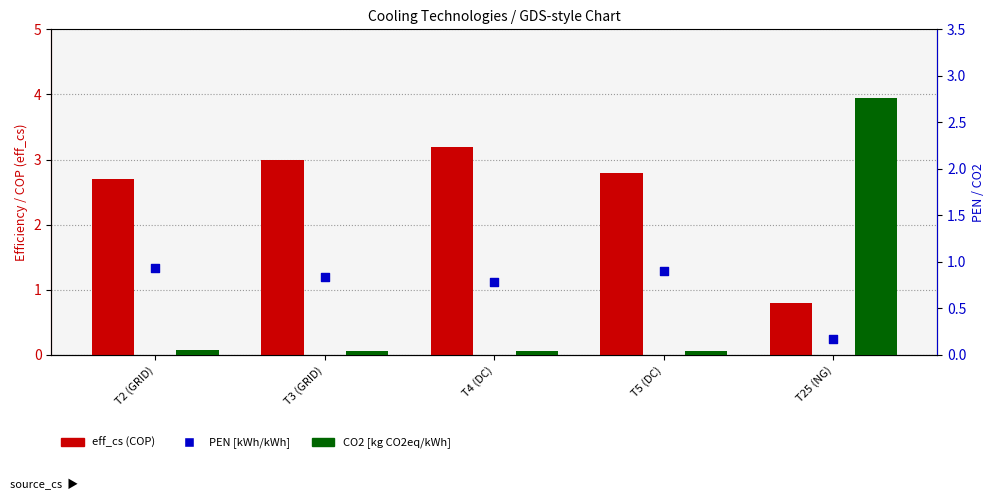

What is the total value across all series at T3 (GRID)?

3.9